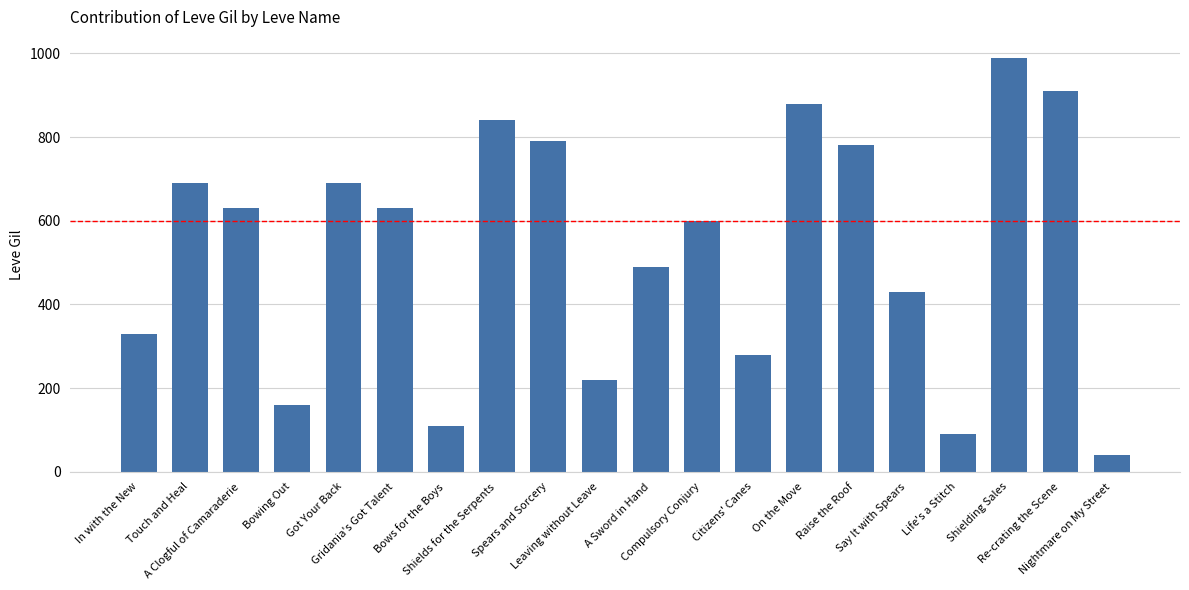

What position from the right is Nightmare on My Street?

1